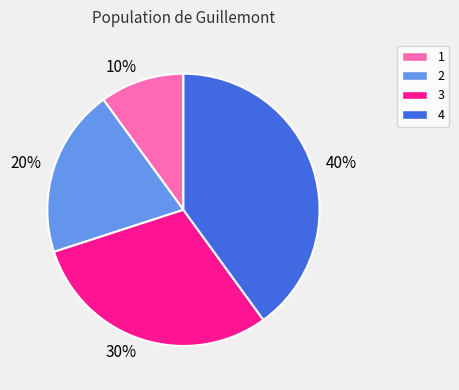

Rank the categories by value from lowest to highest.

1, 2, 3, 4